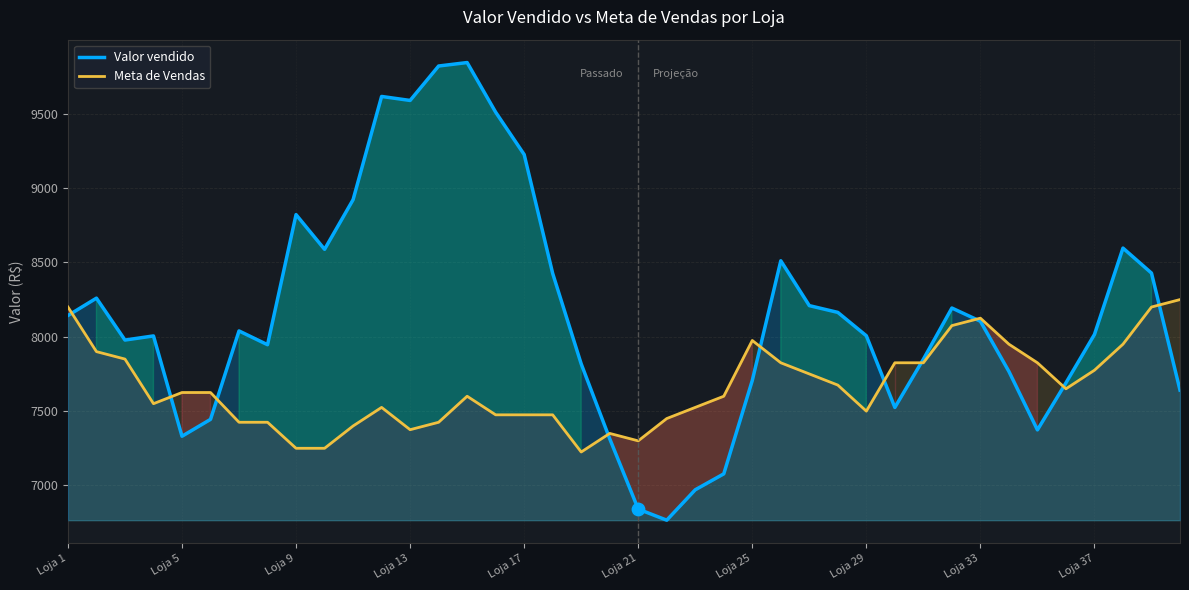

At how many categories does at least one series exceed 8892?

7